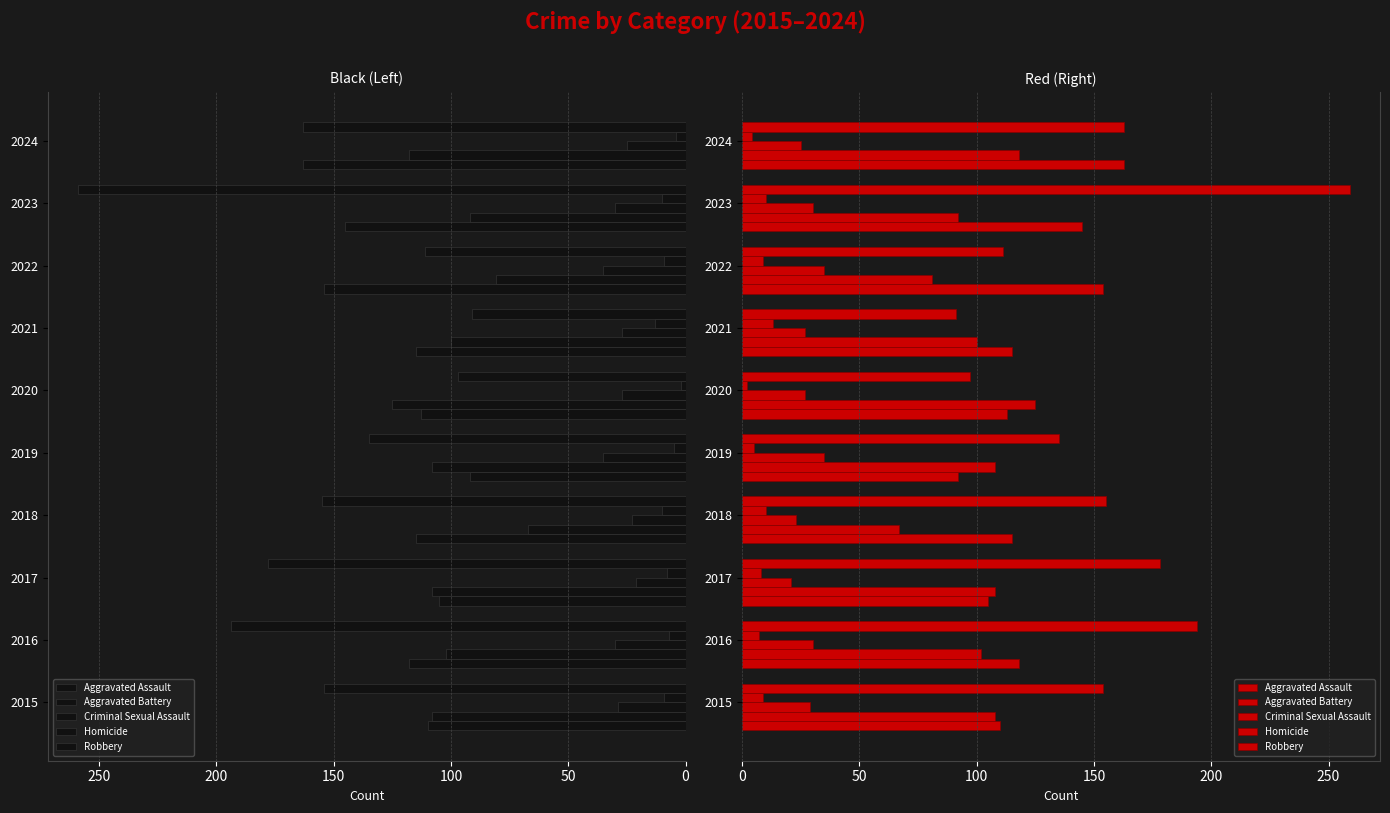

Reading left to right, what are all the values shown in this chart?

Aggravated Assault: 110	118	105	115	92	113	115	154	145	163
Aggravated Battery: 108	102	108	67	108	125	100	81	92	118
Criminal Sexual Assault: 29	30	21	23	35	27	27	35	30	25
Homicide: 9	7	8	10	5	2	13	9	10	4
Robbery: 154	194	178	155	135	97	91	111	259	163